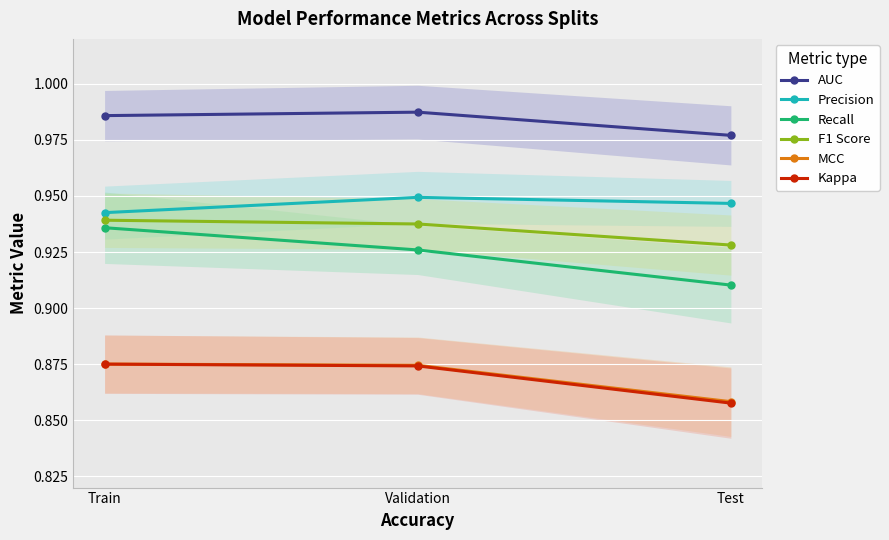

The value of Precision at Validation is 0.9. True or false?

True